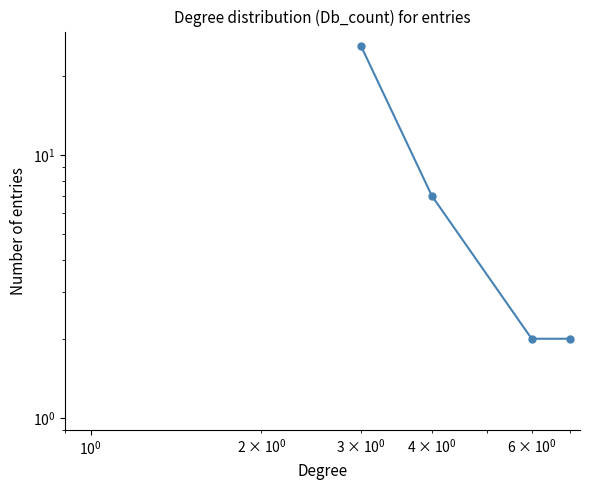

What is the difference between the maximum and minimum values?

24